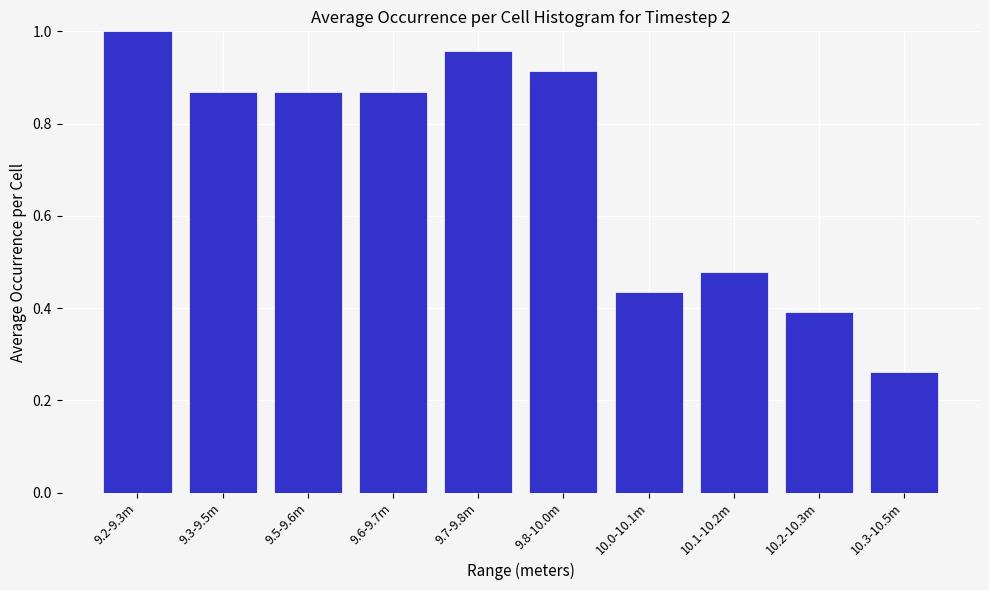

What is the difference between the maximum and minimum values?

0.7